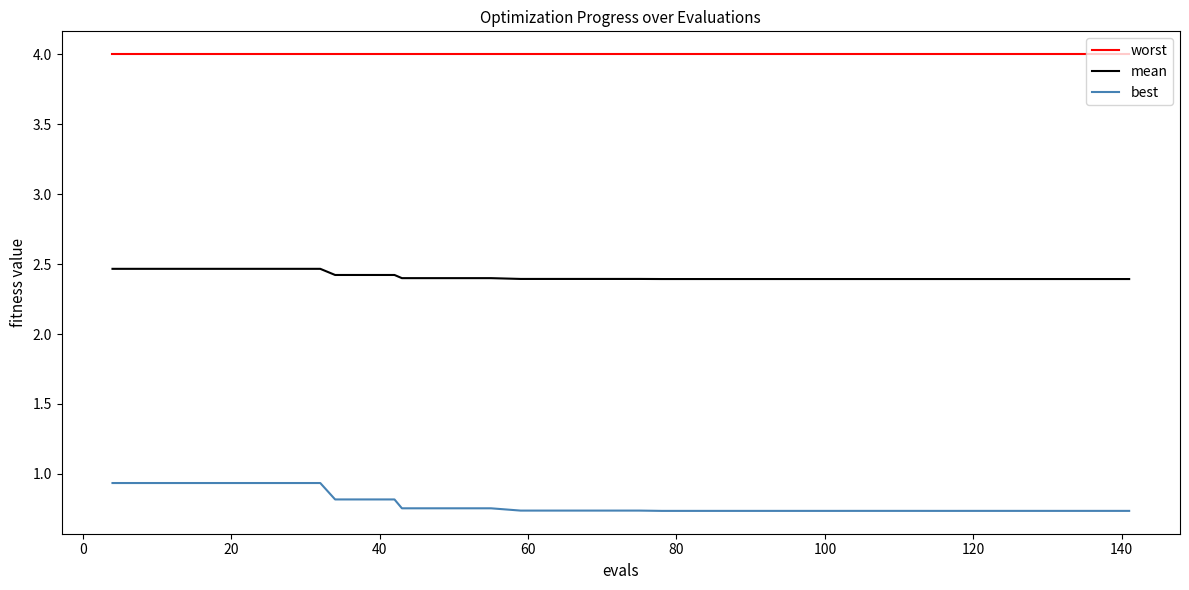

How many categories are shown in the chart?

40